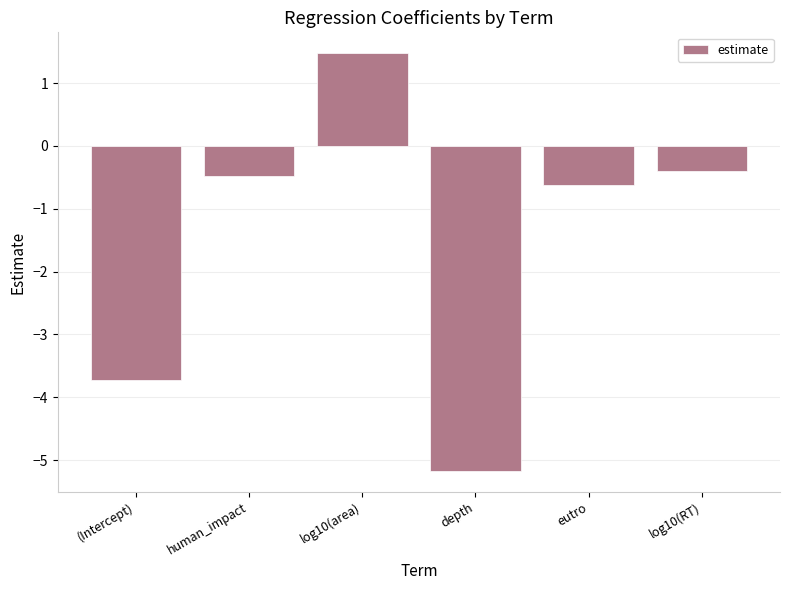

What is the sum of all values?

-8.9